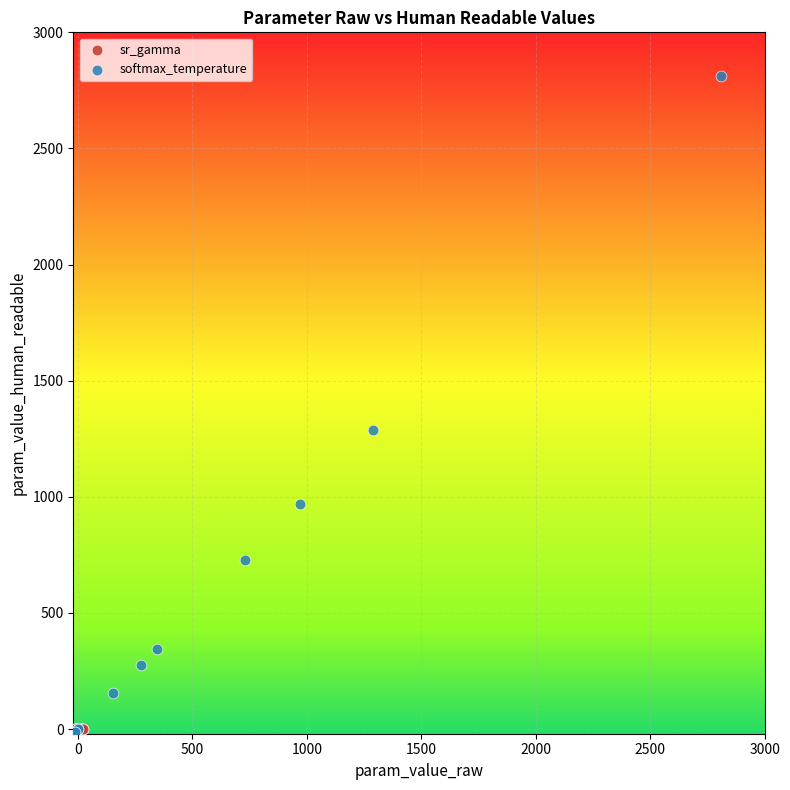

Which series has the widest spread of Y values?

softmax_temperature